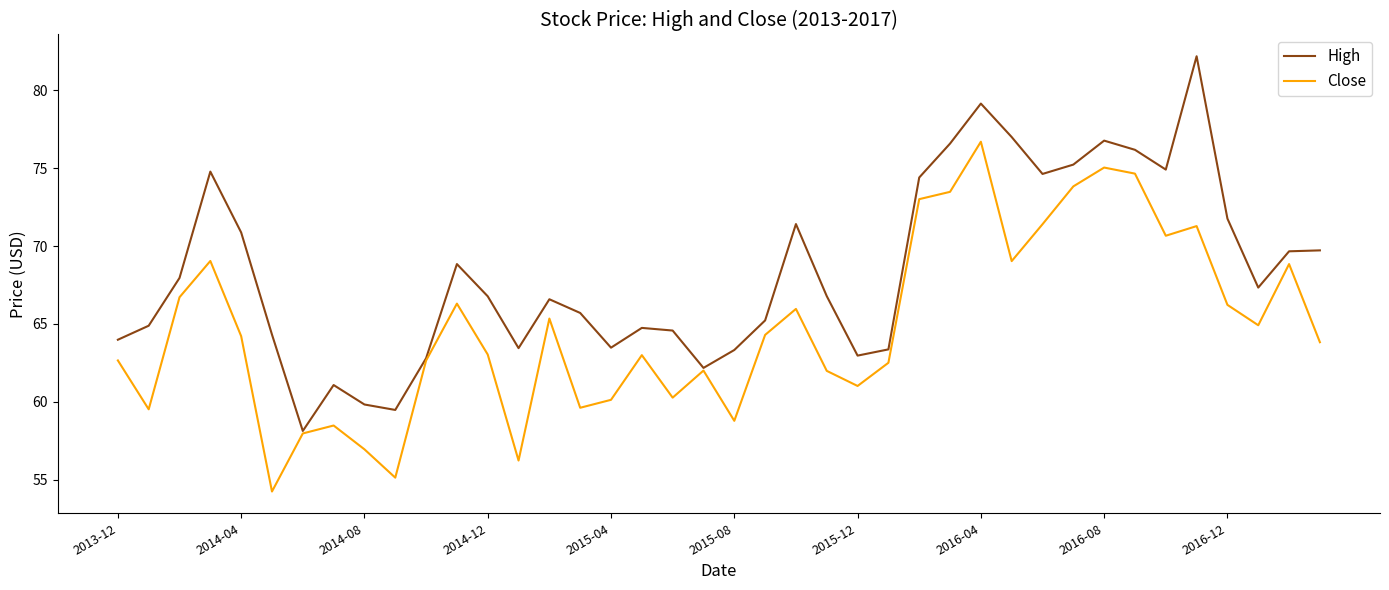

List the series in order of their overall mean, lowest first.

Close, High